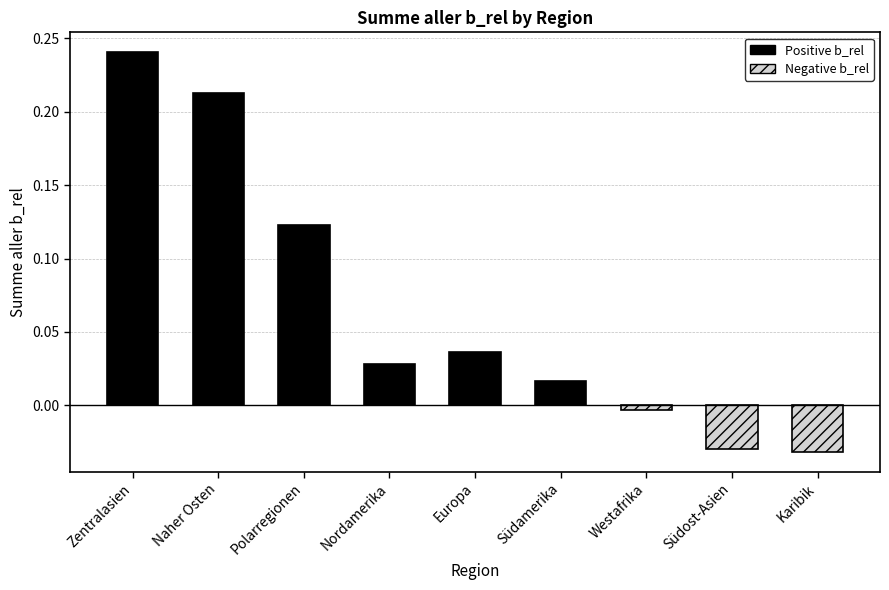

What is the sum of the values at Europa and Zentralasien?

0.3